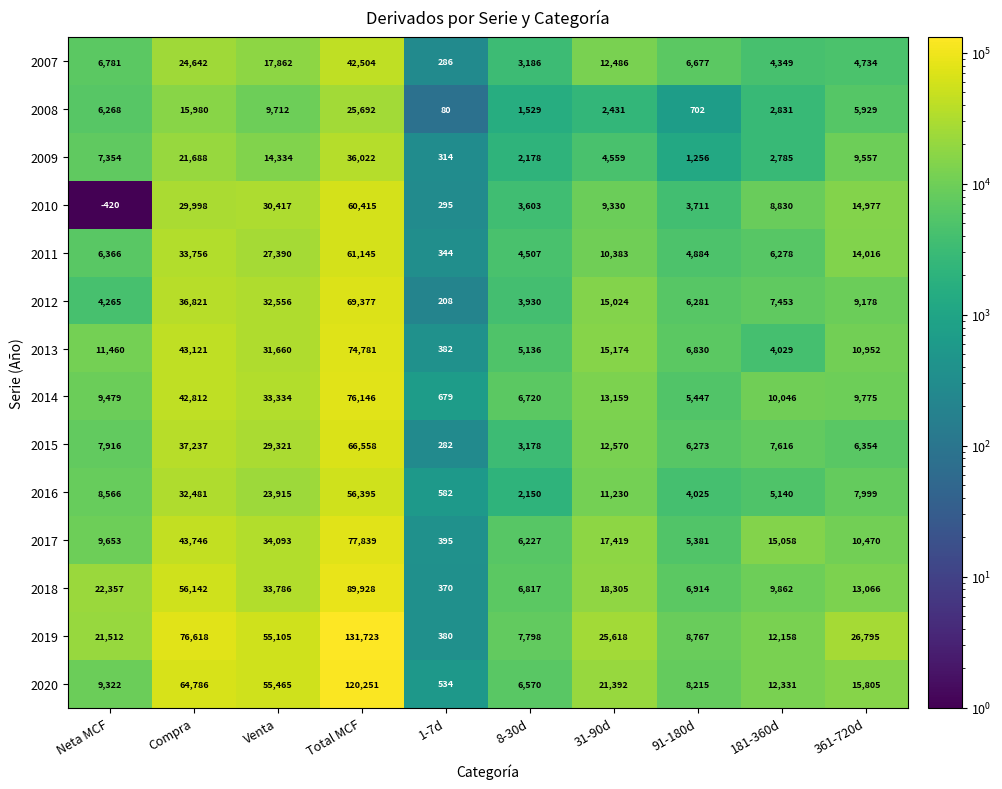

The 2010 series shows 60415 at Total MCF. True or false?

True